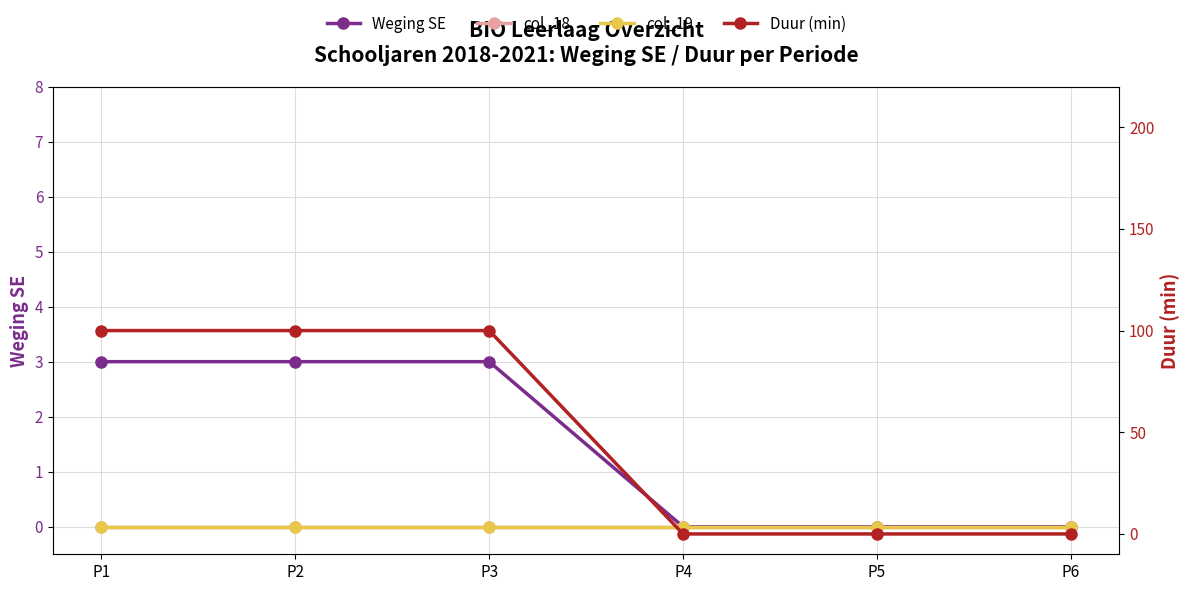

Is the value of Weging SE at P3 greater than the value of col_19 at P5?

Yes